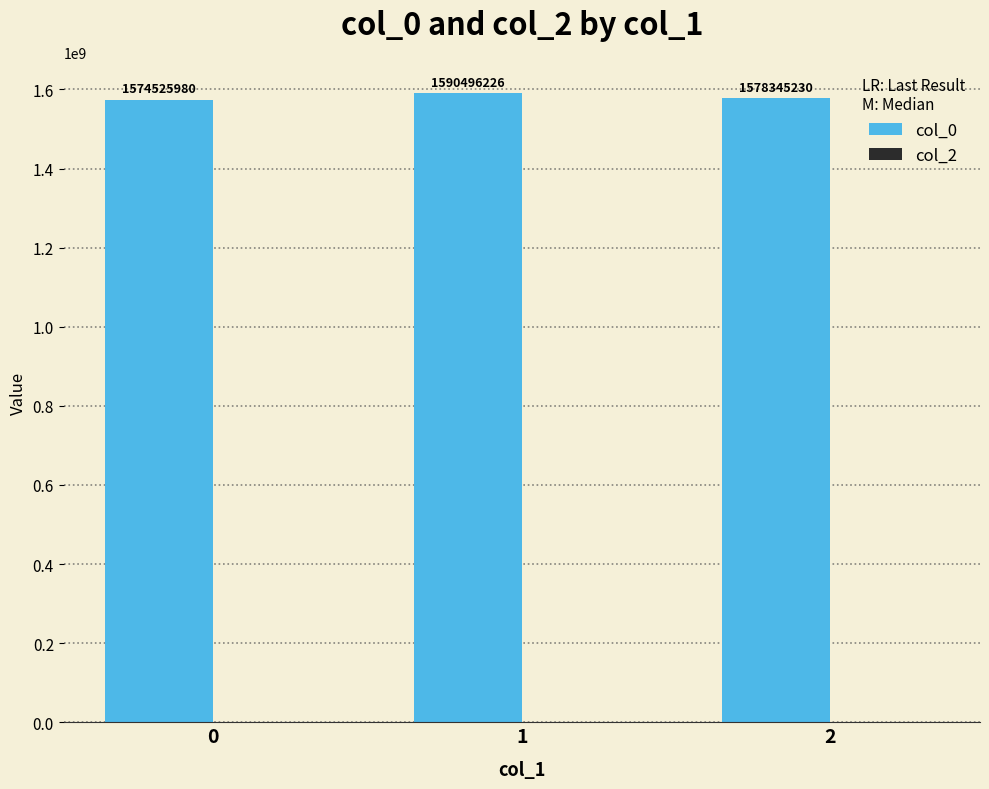

How many data points does each series have?

3